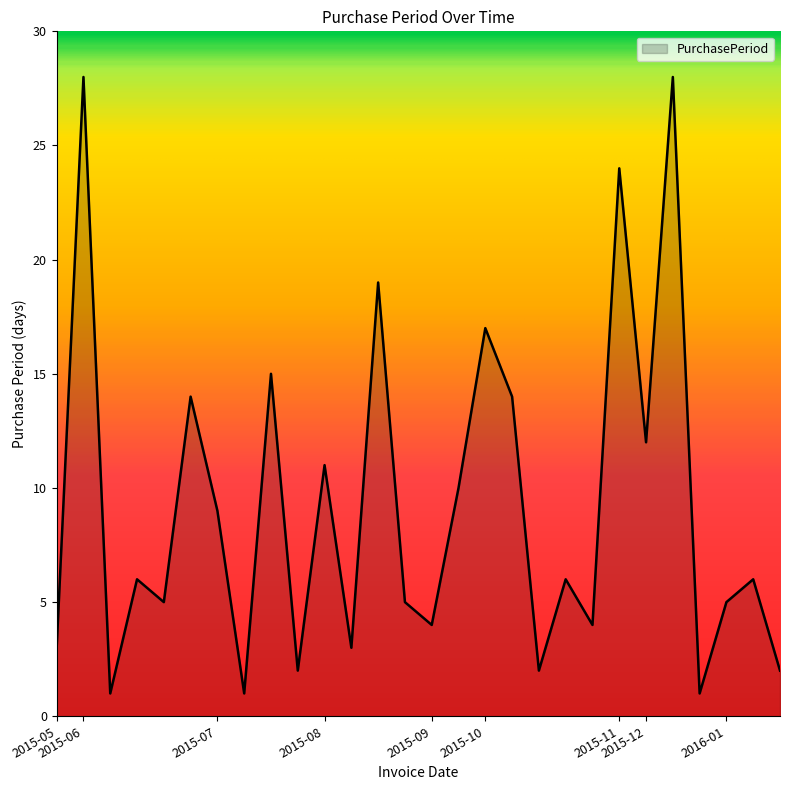

What is the maximum value shown in the chart?

28